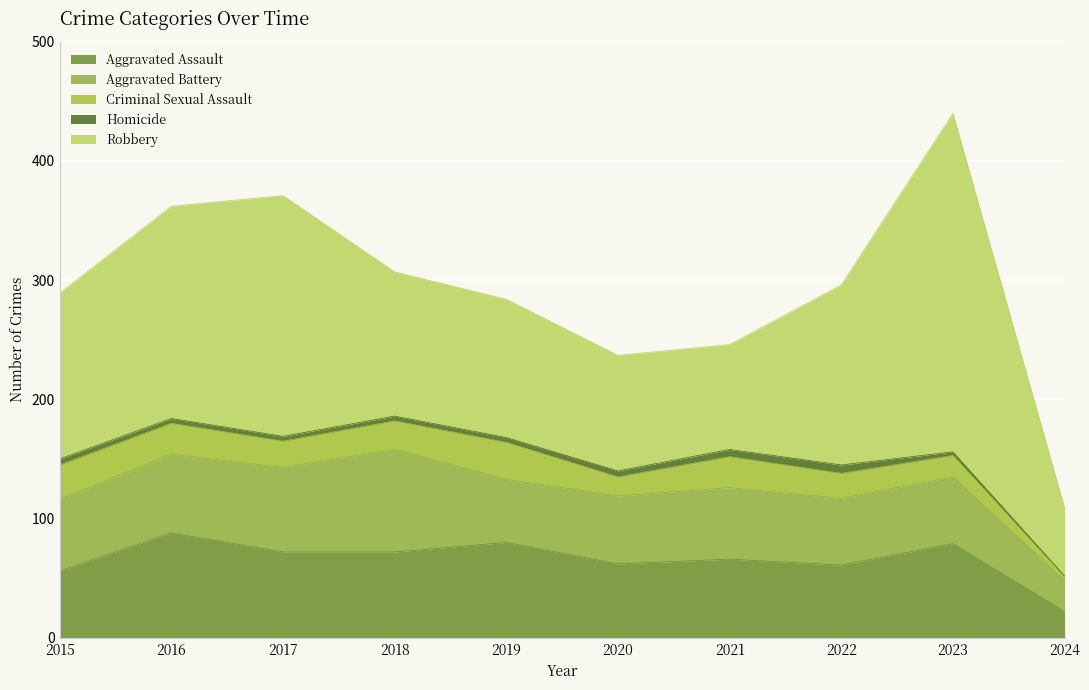

Between 2023 and 2020, which is larger?

2023